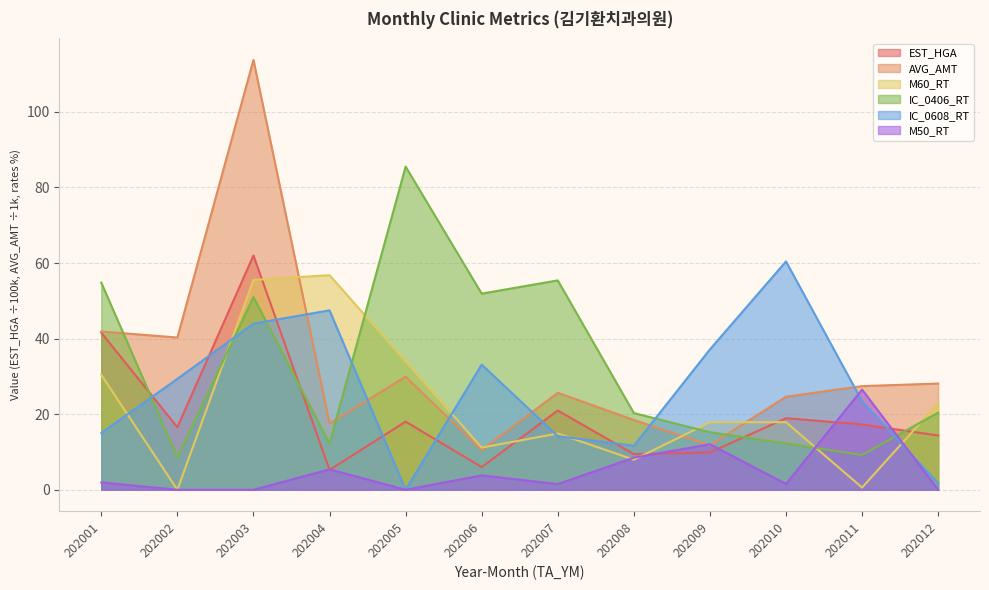

How many lines are shown in the chart?

6